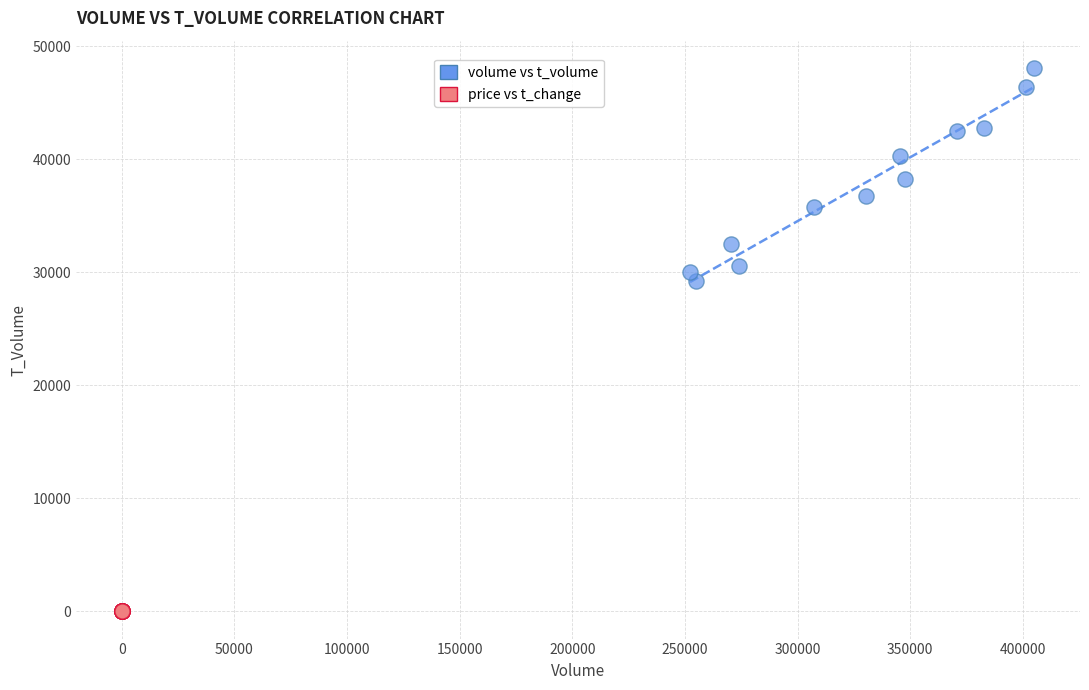

Which series reaches the maximum Y coordinate?

volume vs t_volume